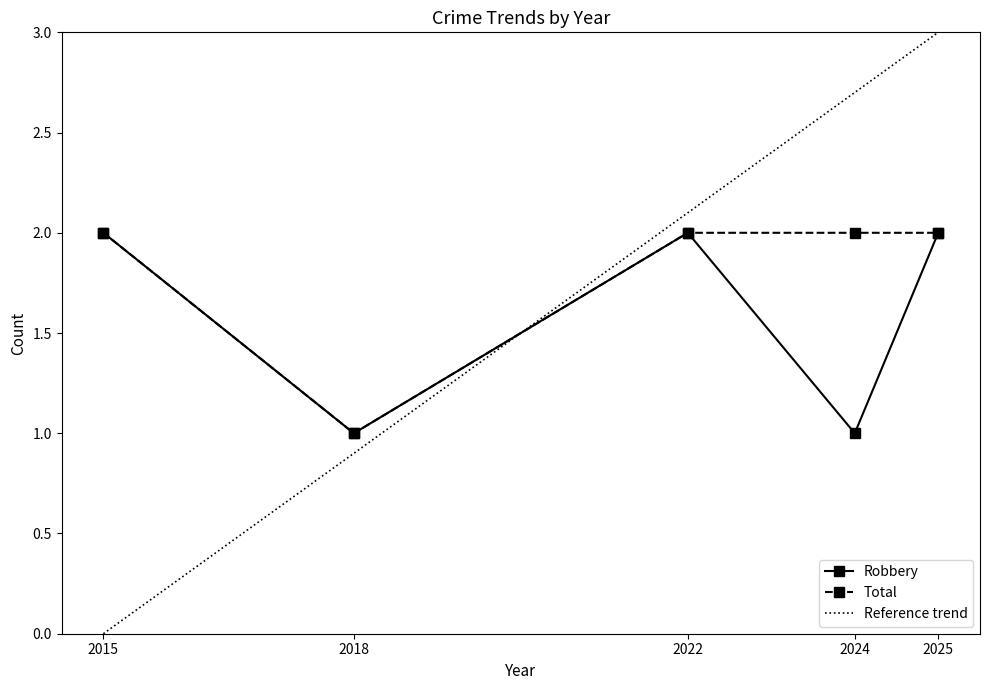

What is the value of the Total point at the 5th from the left?

2